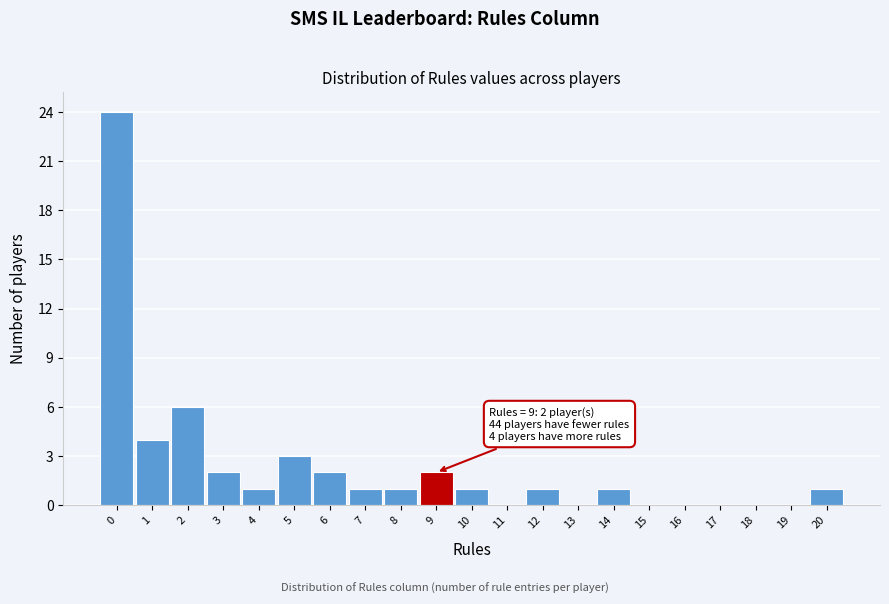

Over which range of the x-axis is the bar tallest?

-0.5 to 0.5